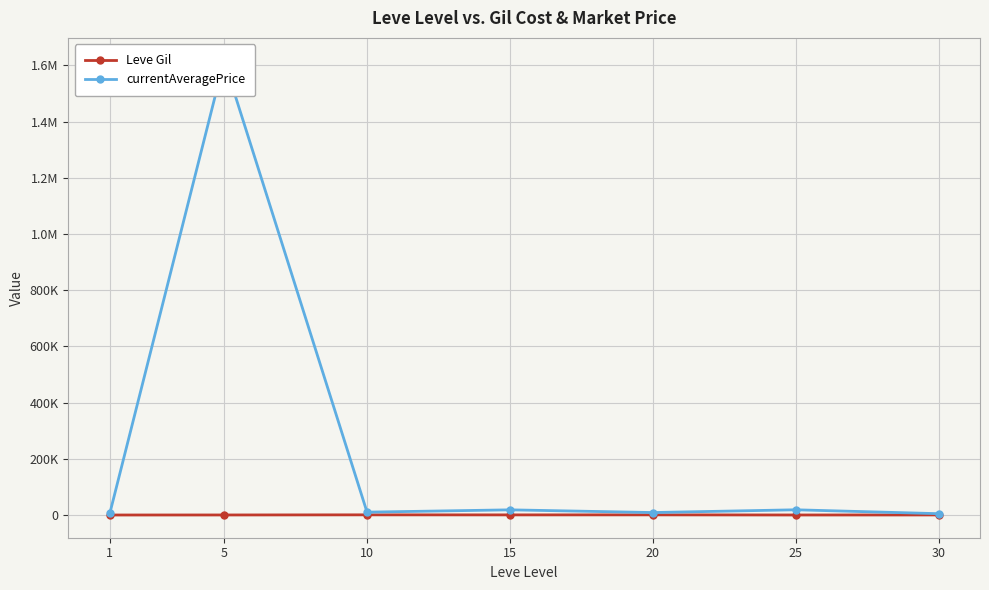

Which series has the largest total across all categories?

currentAveragePrice